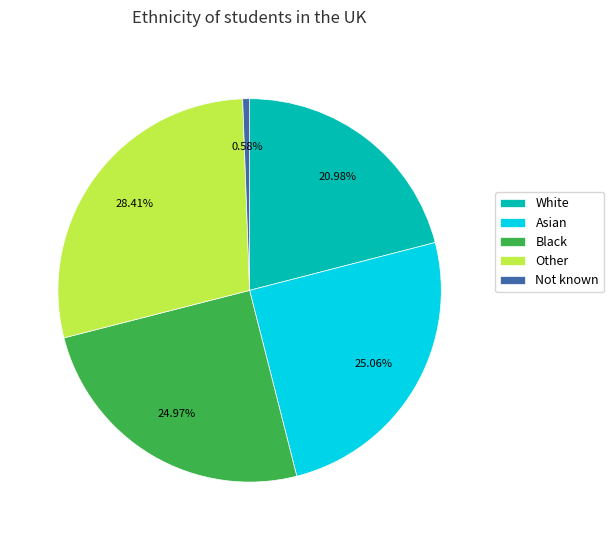

Which has a higher value, Black or Not known?

Black